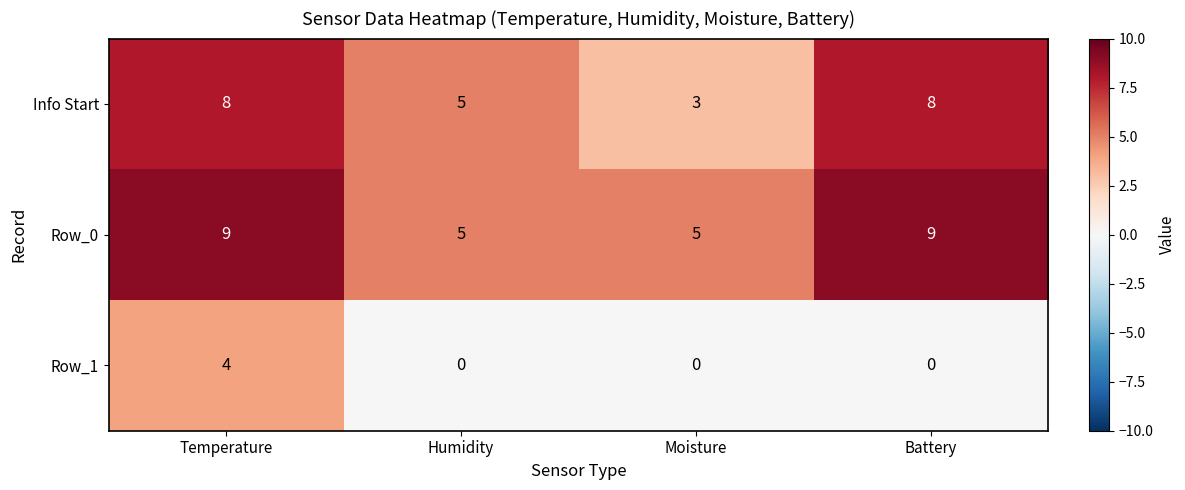

List the series in order of their peak value, lowest first.

Row_1, Info Start, Row_0